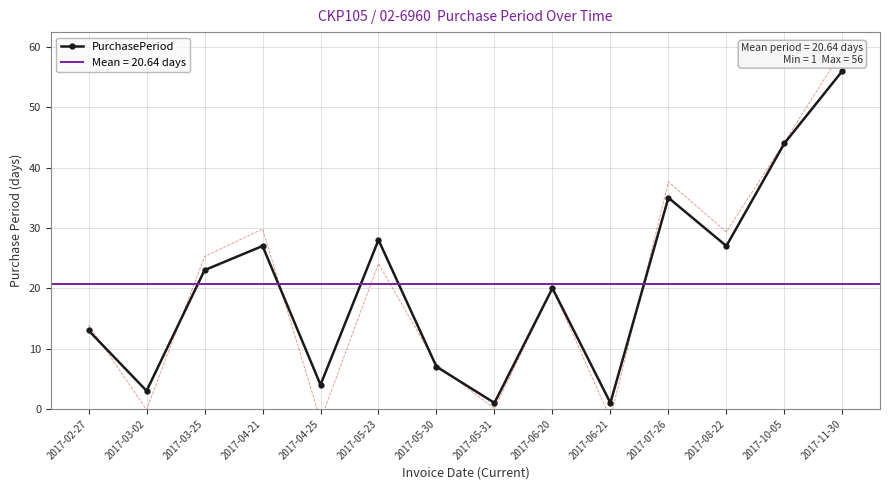

What is the label of the 6th point from the right?

2017-06-20